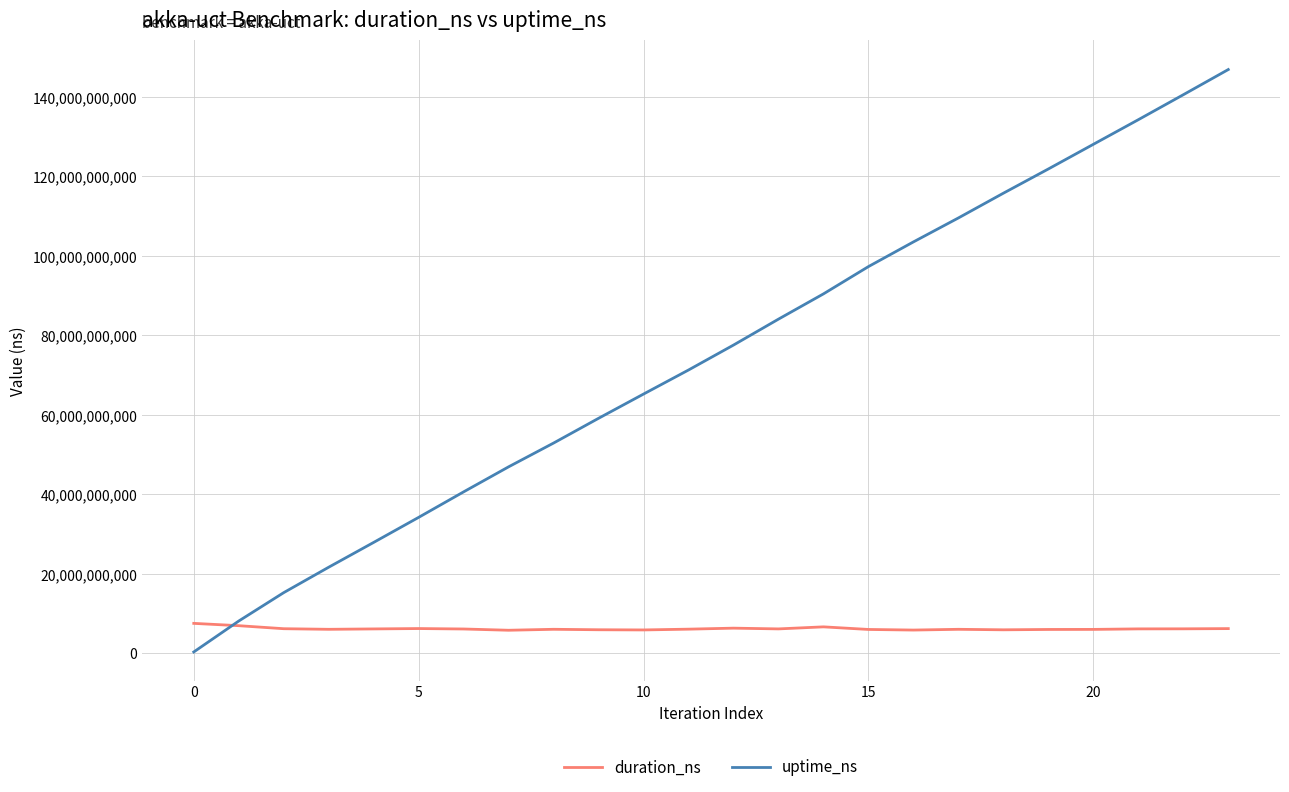

True or false: duration_ns and uptime_ns intersect in this chart.

True